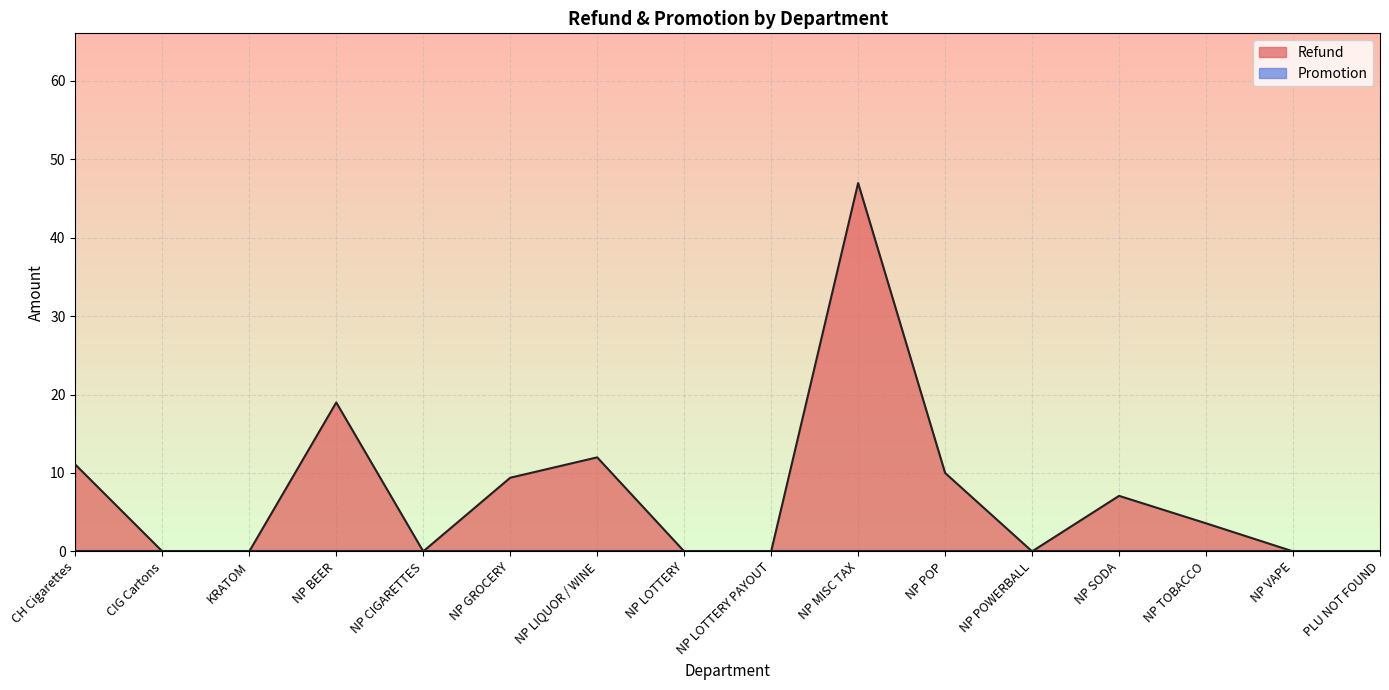

How many data points are above 3?

8